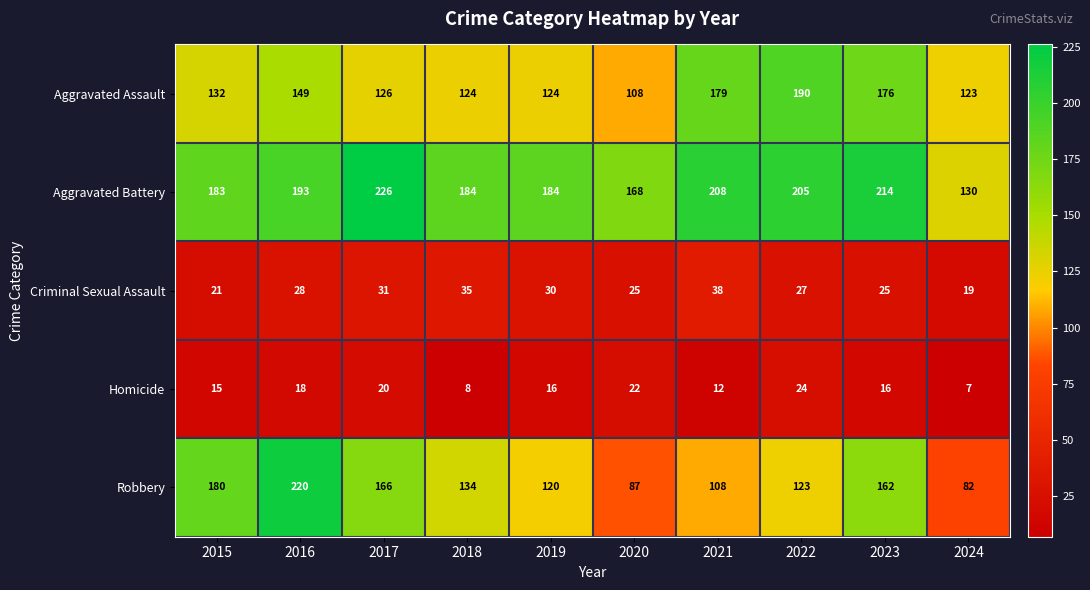

Which series has the largest range (max minus min)?

Robbery